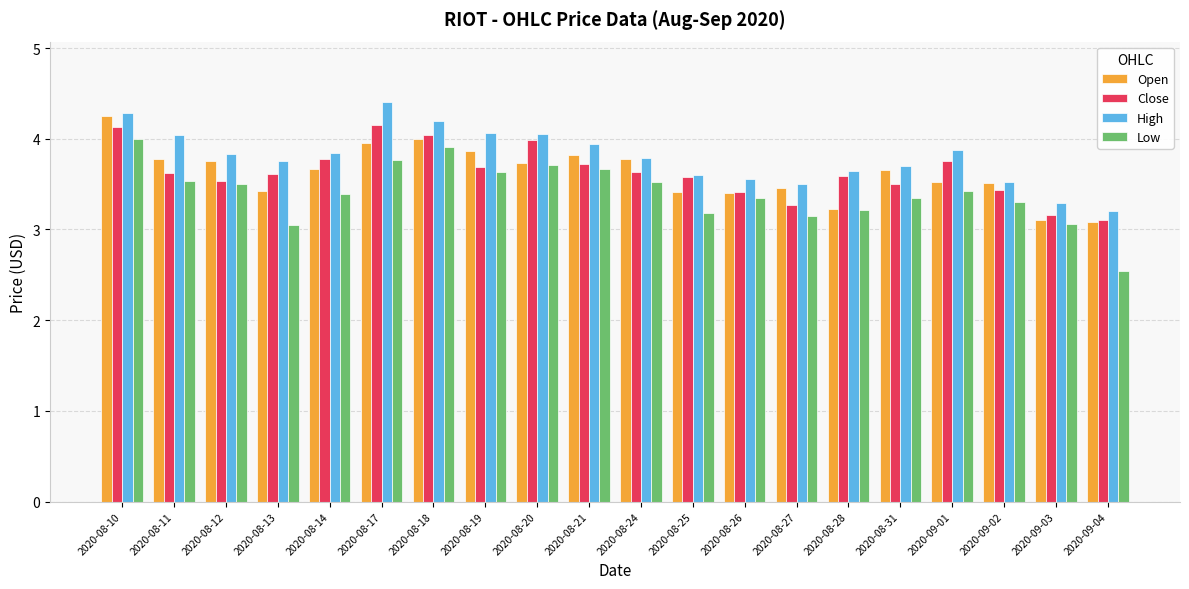

What is the value of the Open bar at the 12th from the left?

3.4